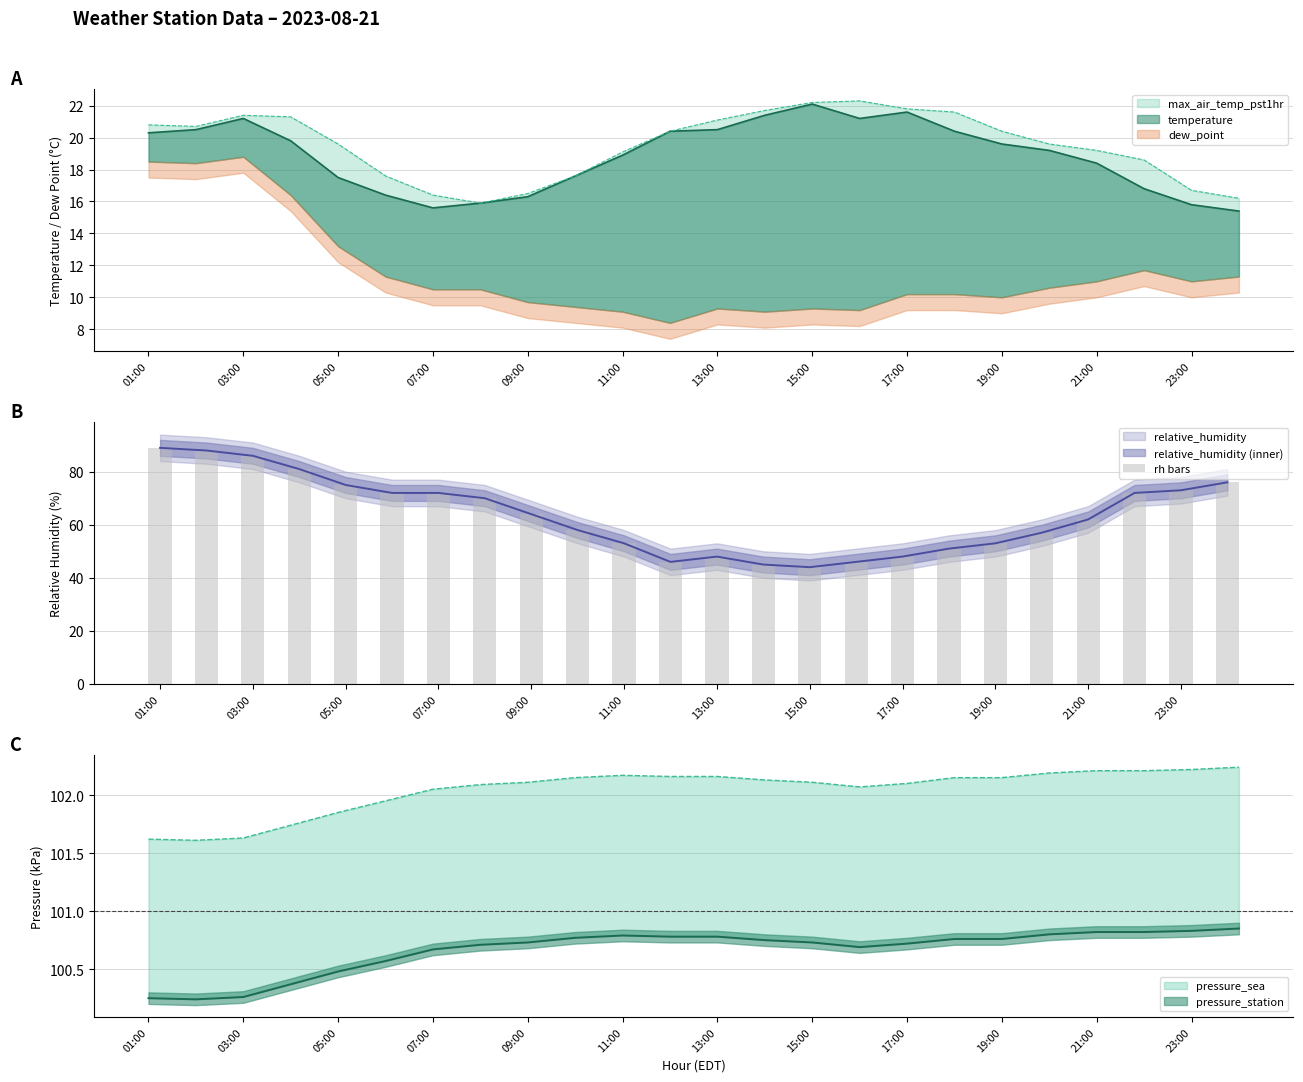

What position from the left is 19:00?

10